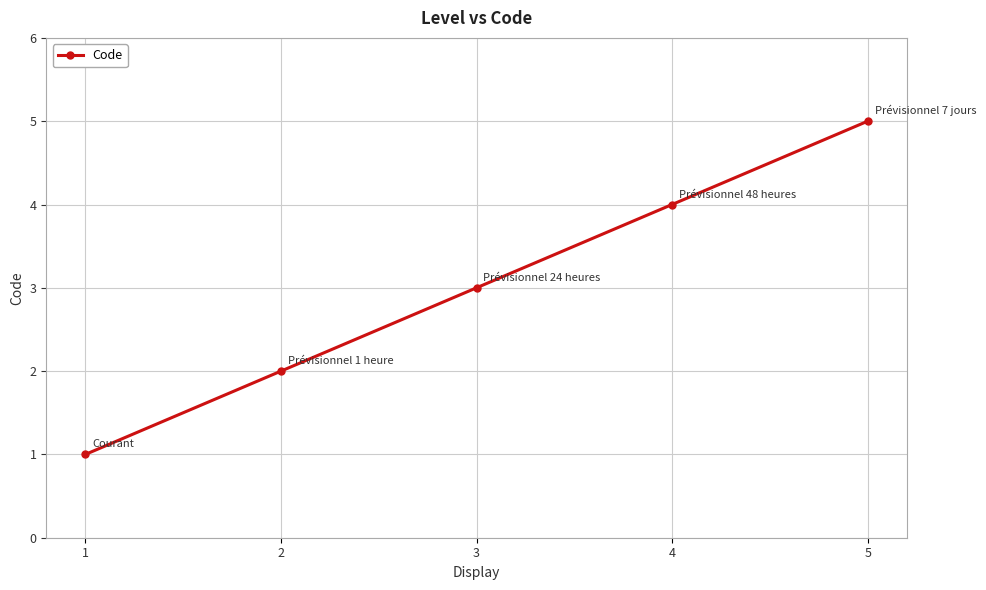

What is the value of the 4th point from the left?

4